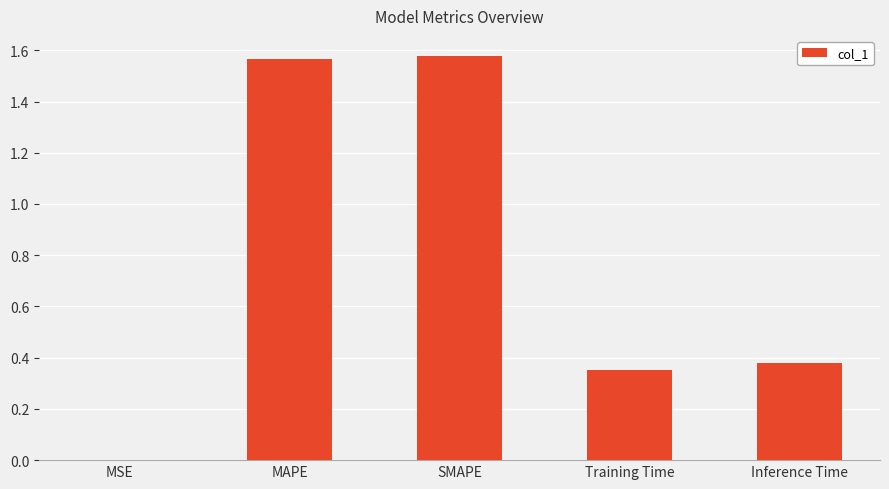

True or false: the data shows 2.1 at MAPE.

False